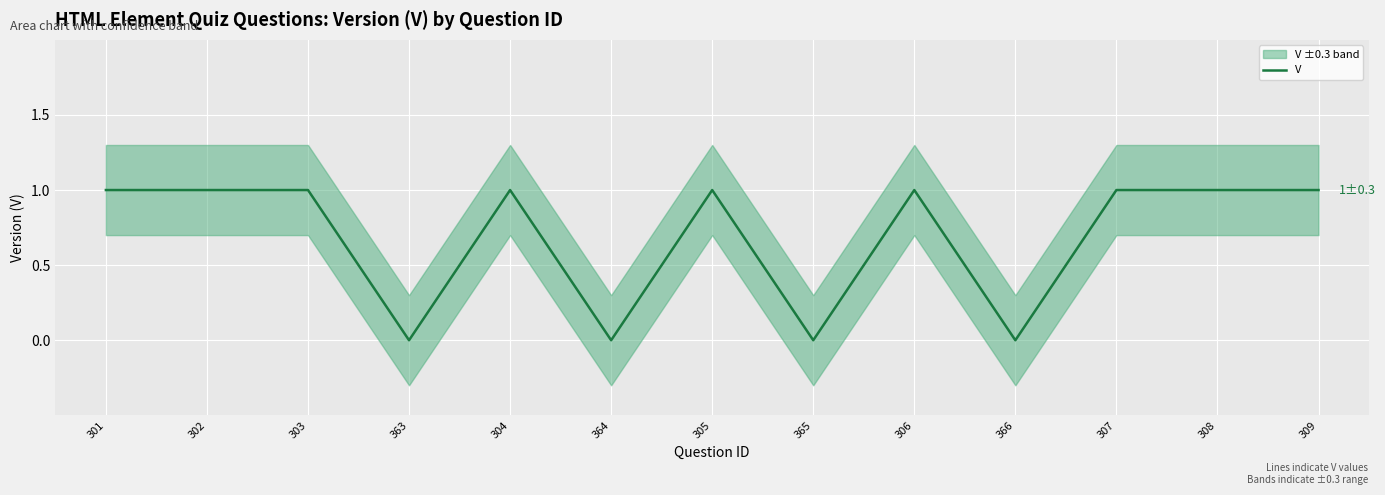

At which category does the chart reach its peak across all series?

301